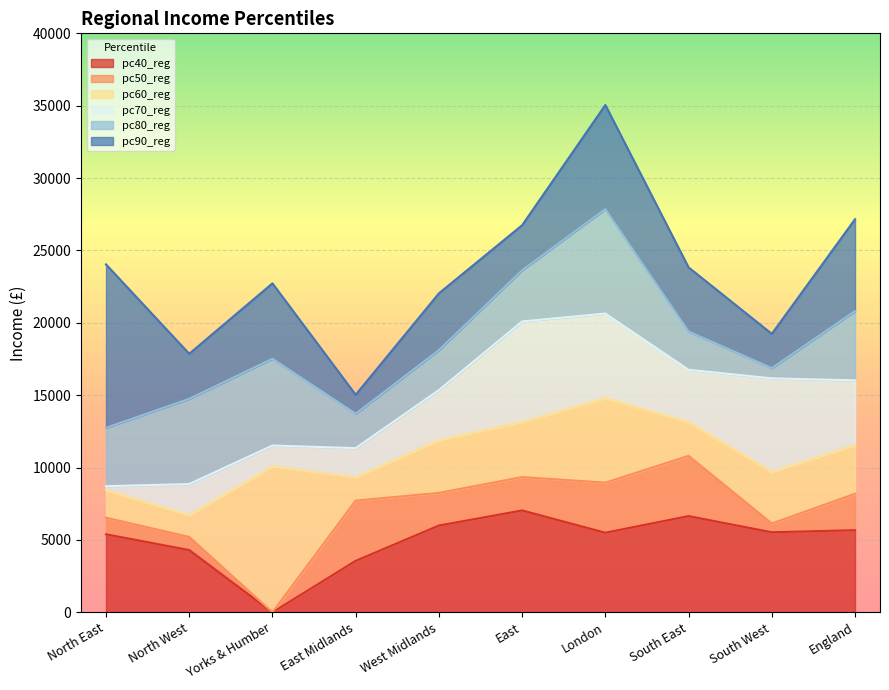

What is the difference between the maximum and minimum values in the pc70_reg series?

11927.8